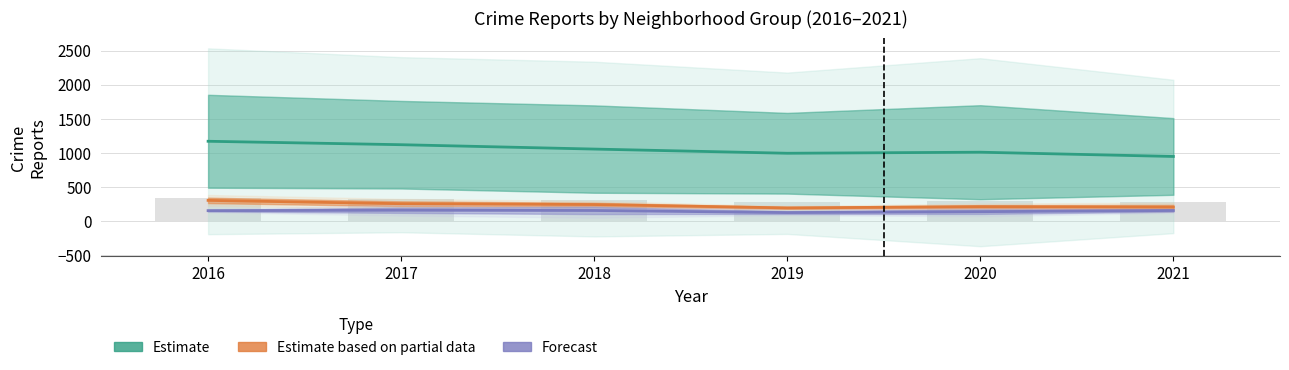

At which label does Estimate based on partial data first exceed 246?

2016